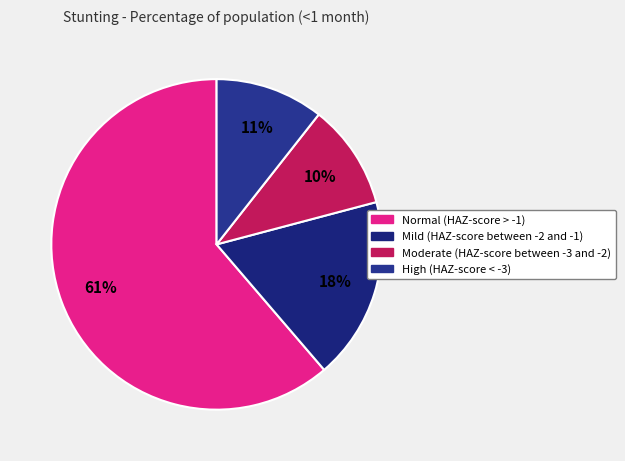

Rank the categories by value from highest to lowest.

Normal (HAZ-score > -1), Mild (HAZ-score between -2 and -1), High (HAZ-score < -3), Moderate (HAZ-score between -3 and -2)